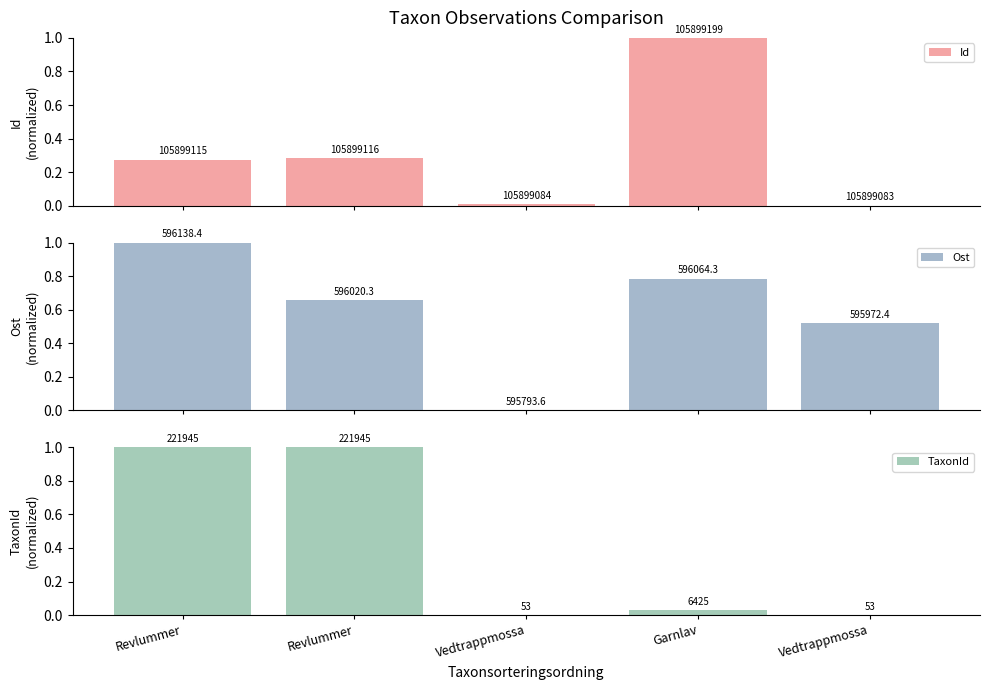

List the series in order of their overall mean, lowest first.

Id, TaxonId, Ost